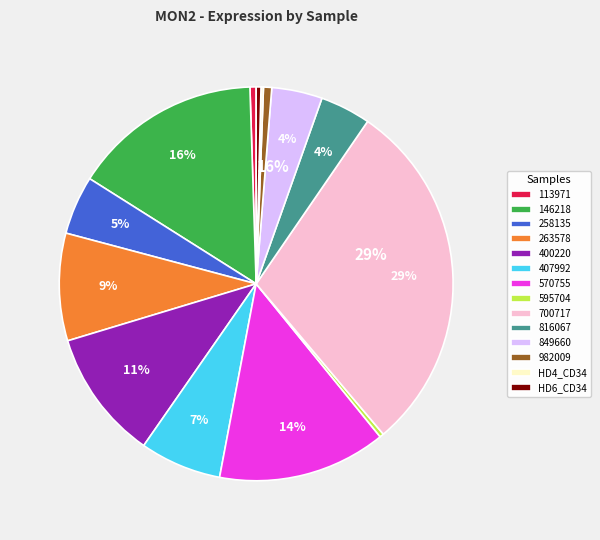

Do HD4_CD34 and 146218 together represent more than half of the pie?

No